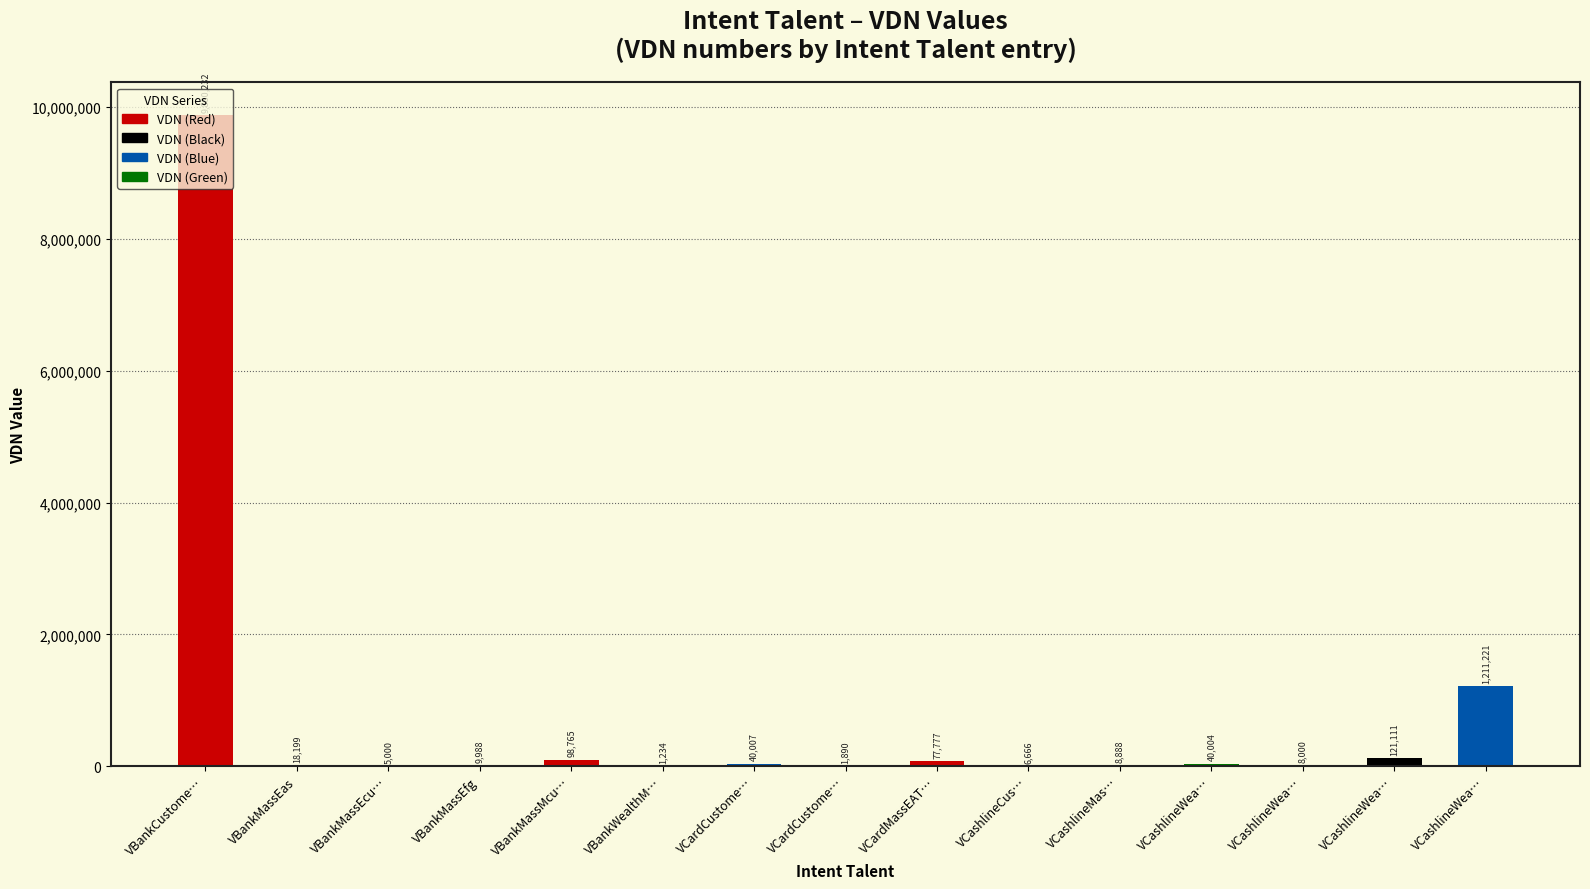

Are the bars horizontal?

No